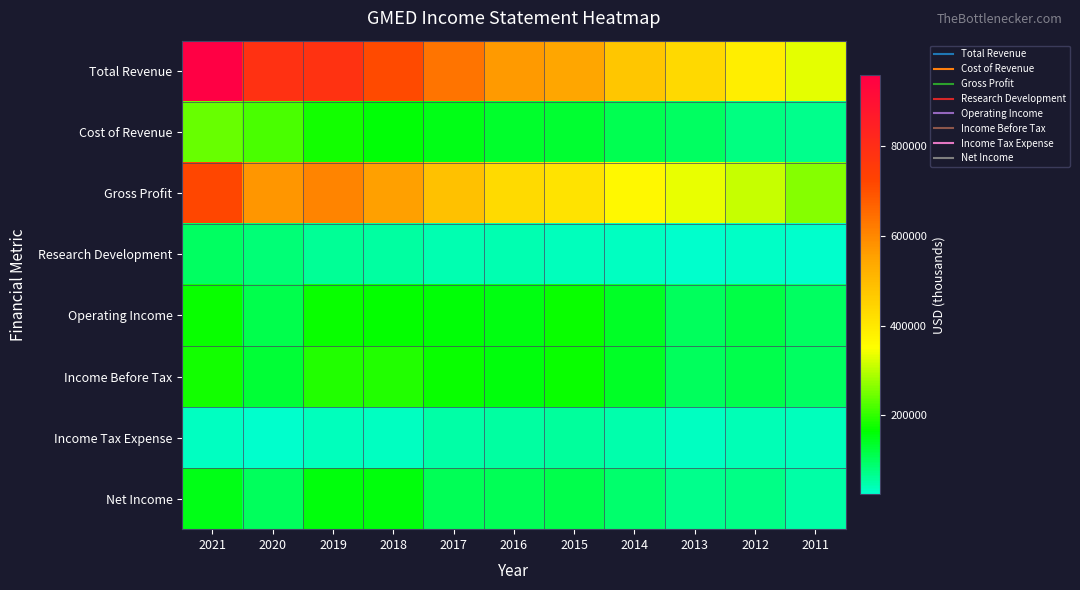

Which series has the widest spread of values?

Total Revenue